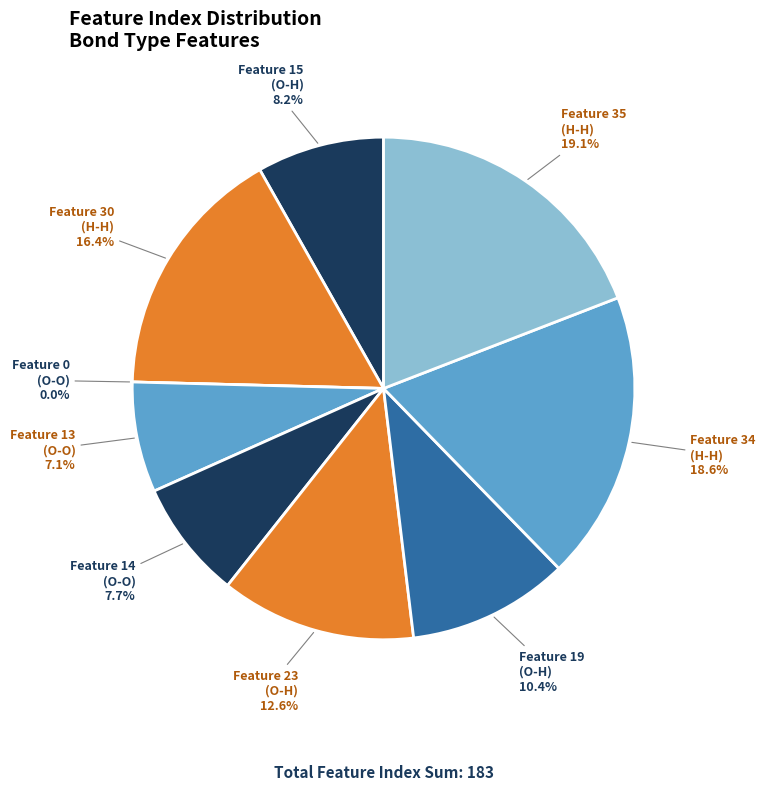

Combined, what portion of the pie is Feature 34
(H-H) and Feature 14
(O-O)?

26.2%